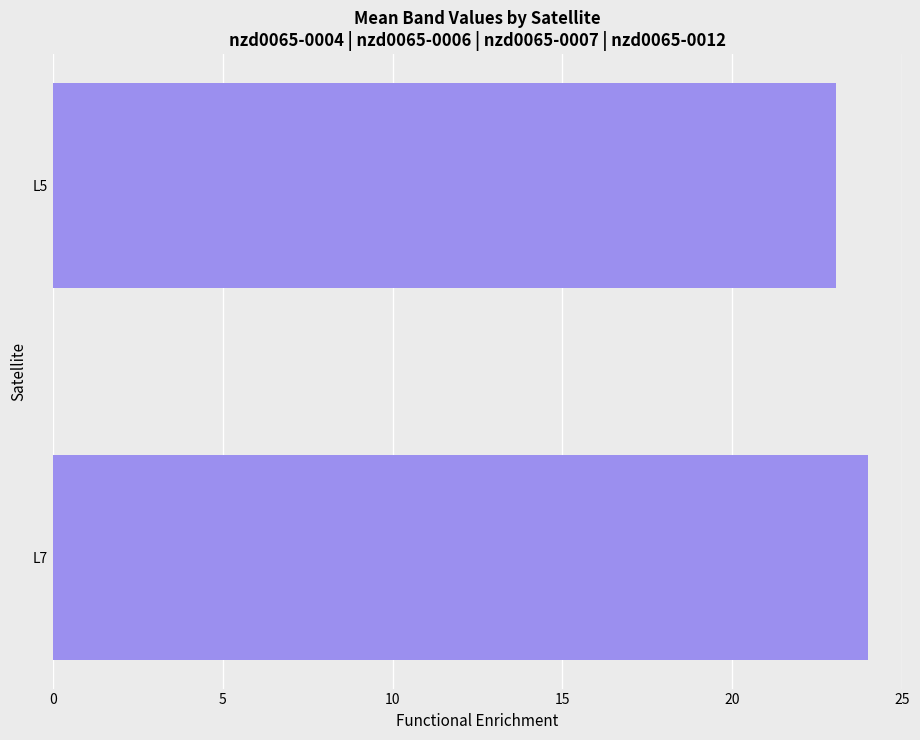

How many data points are less than 24?

1